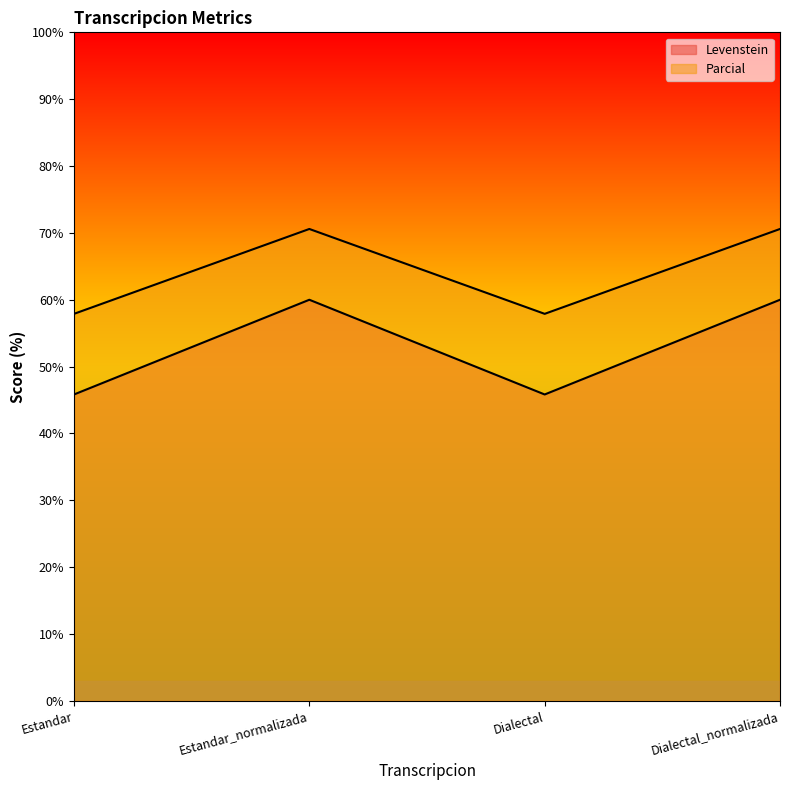

At which category does Levenstein reach its first local valley?

Dialectal